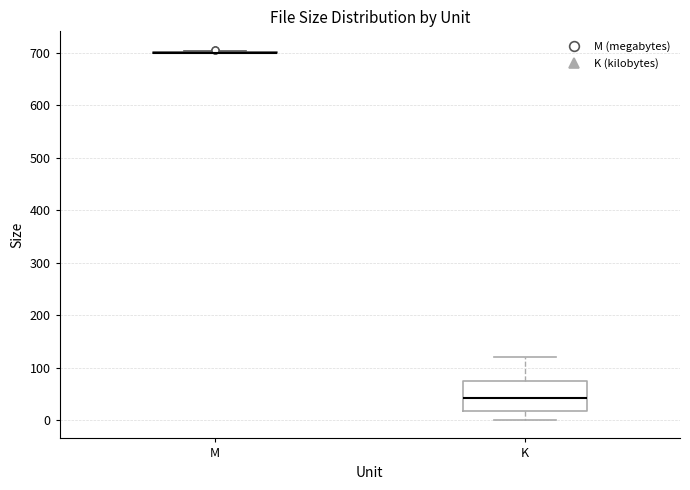

Comparing the boxes themselves (not the whiskers), which one is the tallest?

K